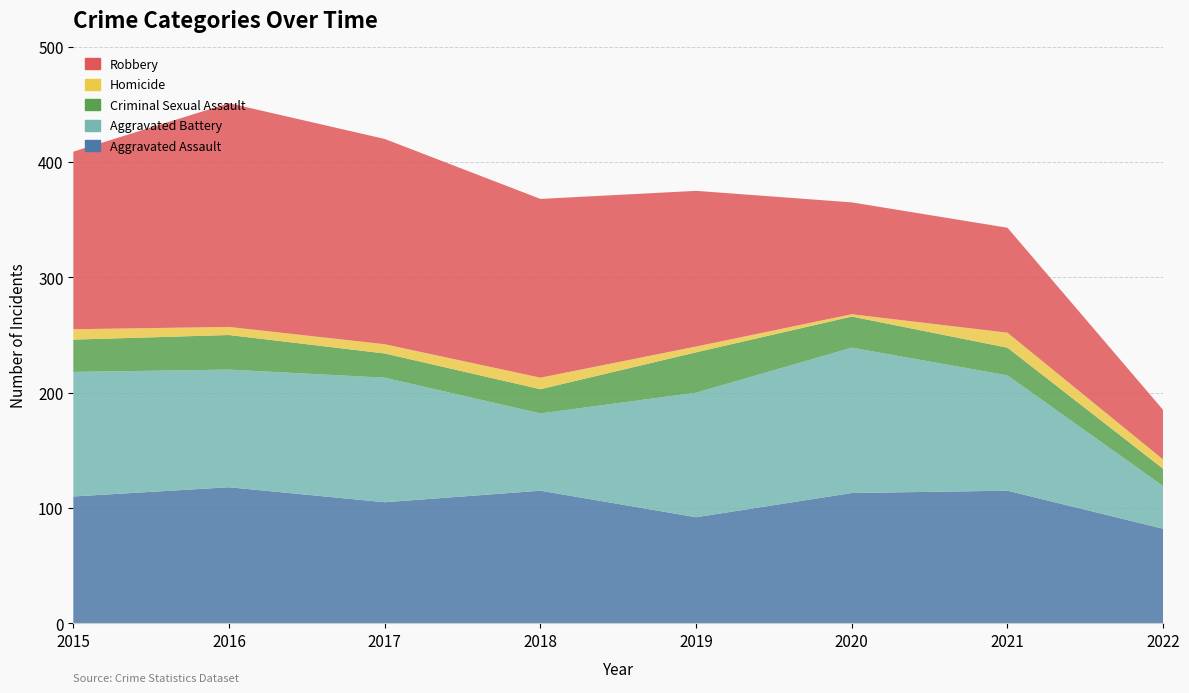

How many interior local peaks does the Criminal Sexual Assault series have?

2